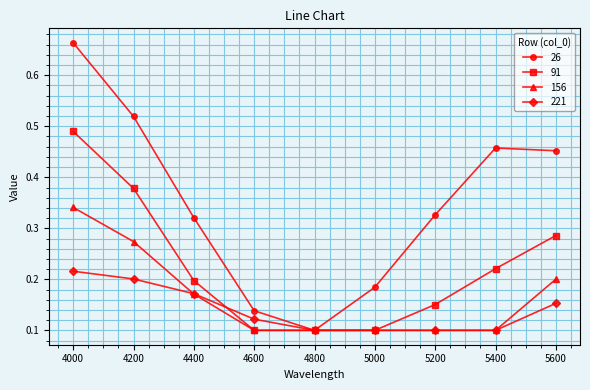

Which series has the largest total across all categories?

26